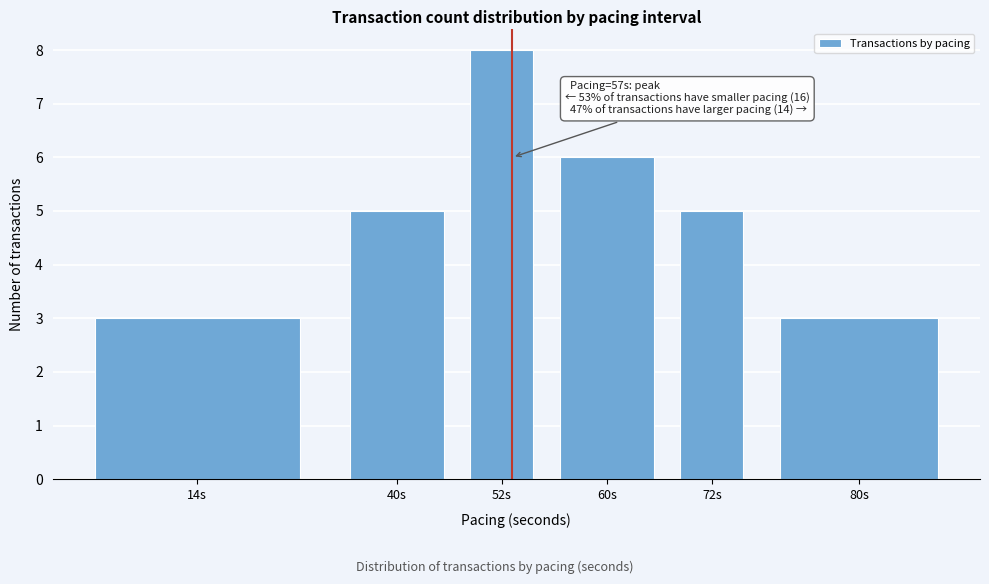

Reading left to right, extract all data points from this chart.

14s=3	40s=5	52s=8	60s=6	72s=5	80s=3